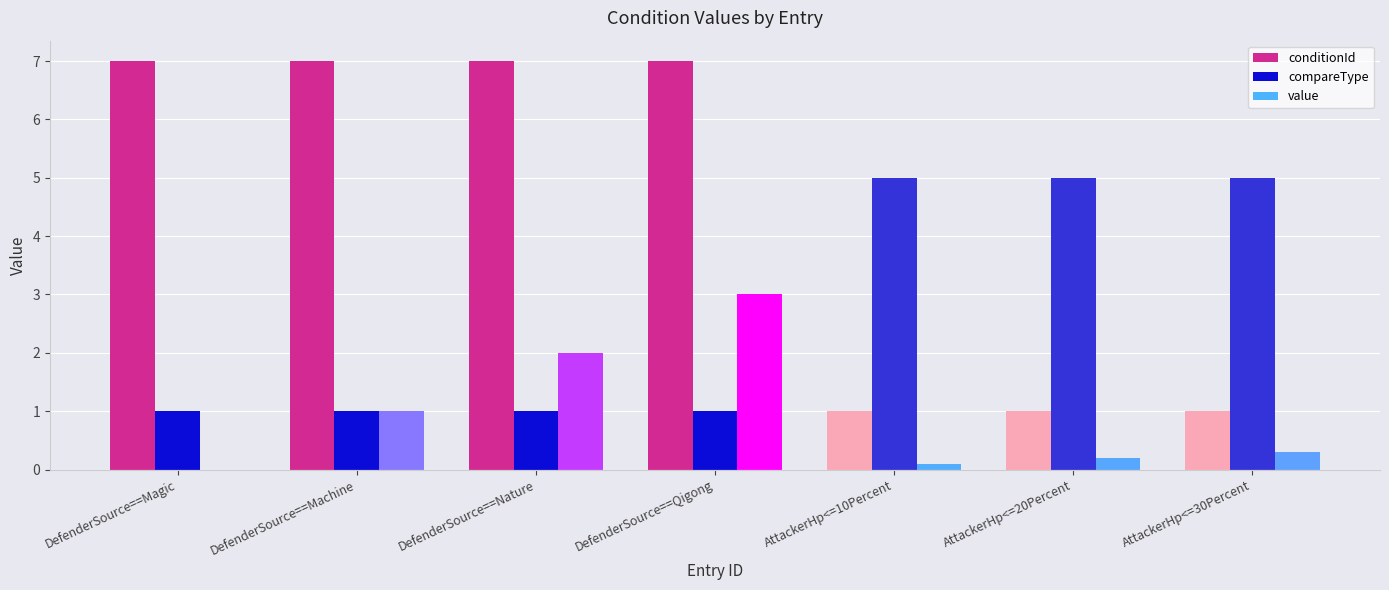

How many series are shown in this chart?

3